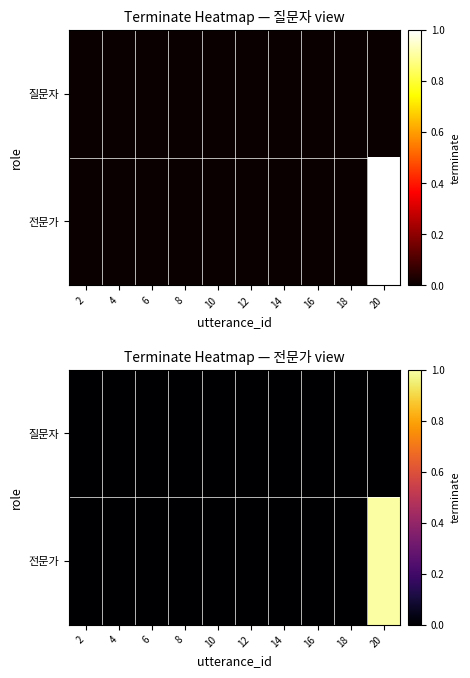

At which category is the sum across all series the highest?

20